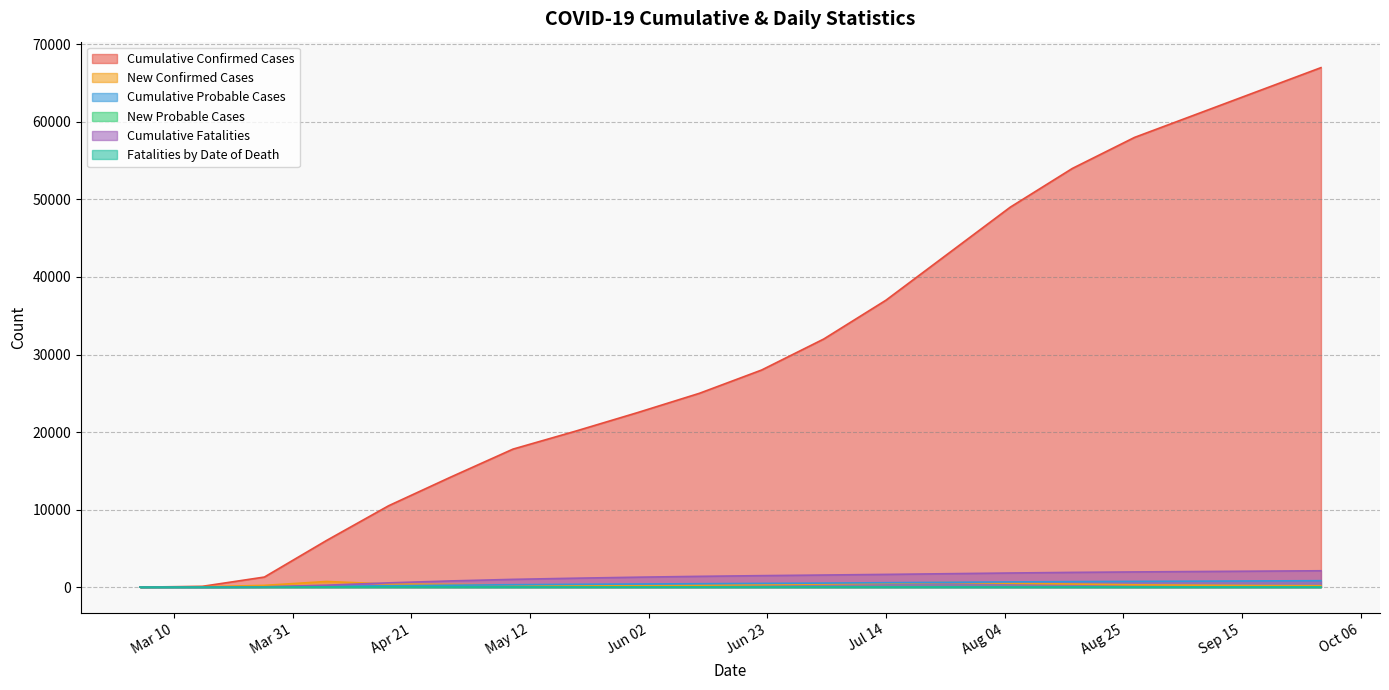

What position from the right is 2020/06/22?

10